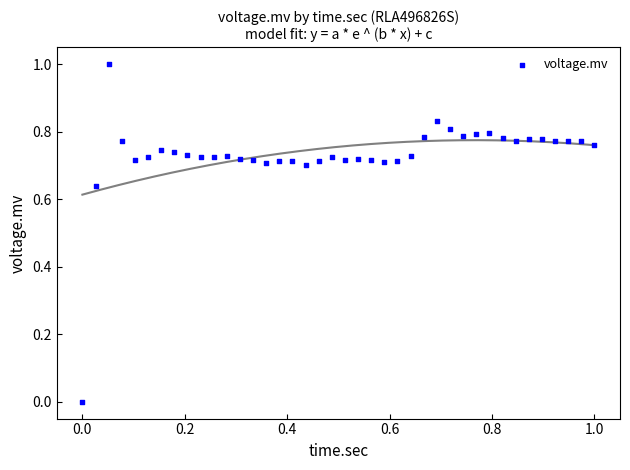

What is the range of Y values (max minus min)?

1.0